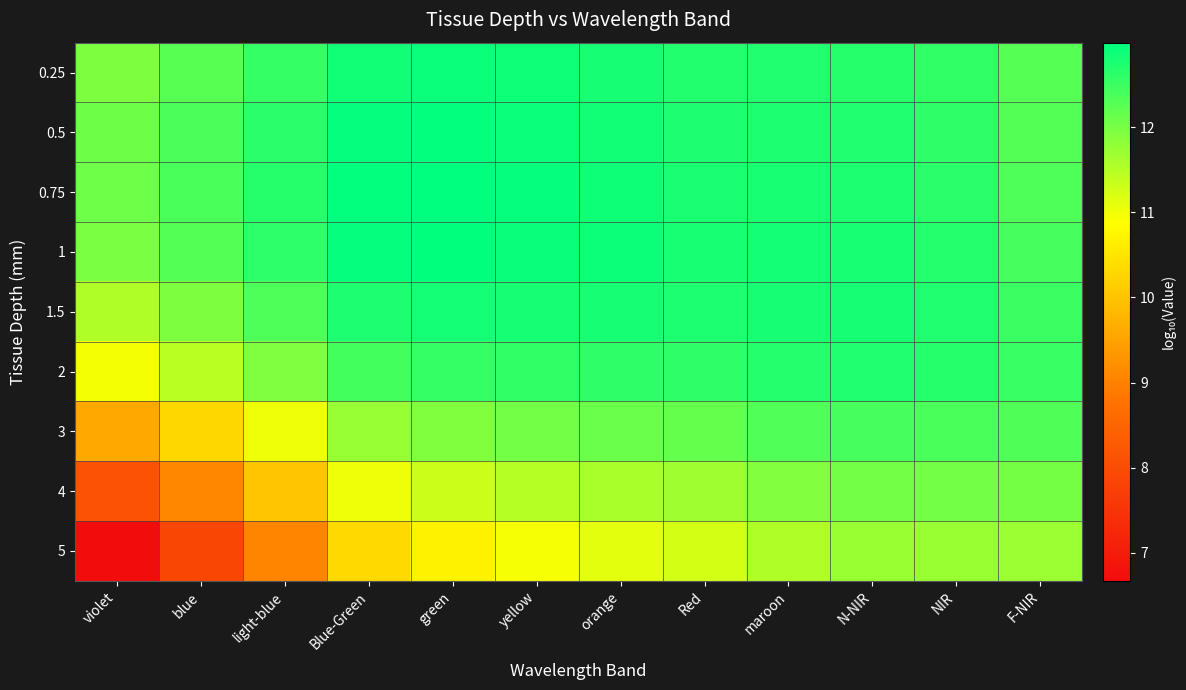

Reading right to left, extract all data points from this chart.

0.25: F-NIR=12.3	NIR=12.6	N-NIR=12.7	maroon=12.7	Red=12.7	orange=12.8	yellow=12.9	green=12.9	Blue-Green=12.8	light-blue=12.6	blue=12.3	violet=11.9
0.5: F-NIR=12.3	NIR=12.6	N-NIR=12.7	maroon=12.7	Red=12.7	orange=12.8	yellow=12.9	green=13.0	Blue-Green=12.9	light-blue=12.7	blue=12.4	violet=12.1
0.75: F-NIR=12.3	NIR=12.6	N-NIR=12.8	maroon=12.8	Red=12.8	orange=12.9	yellow=12.9	green=13.0	Blue-Green=13.0	light-blue=12.7	blue=12.4	violet=12.1
1: F-NIR=12.4	NIR=12.7	N-NIR=12.8	maroon=12.8	Red=12.8	orange=12.9	yellow=12.9	green=13.0	Blue-Green=12.9	light-blue=12.6	blue=12.3	violet=12.0
1.5: F-NIR=12.5	NIR=12.7	N-NIR=12.8	maroon=12.8	Red=12.8	orange=12.8	yellow=12.8	green=12.8	Blue-Green=12.7	light-blue=12.3	blue=11.9	violet=11.5
2: F-NIR=12.5	NIR=12.7	N-NIR=12.7	maroon=12.7	Red=12.6	orange=12.6	yellow=12.6	green=12.5	Blue-Green=12.4	light-blue=11.9	blue=11.5	violet=11.0
3: F-NIR=12.3	NIR=12.4	N-NIR=12.4	maroon=12.3	Red=12.2	orange=12.1	yellow=12.0	green=11.9	Blue-Green=11.7	light-blue=11.0	blue=10.3	violet=9.6
4: F-NIR=12.0	NIR=12.0	N-NIR=12.0	maroon=11.9	Red=11.7	orange=11.6	yellow=11.5	green=11.3	Blue-Green=11.0	light-blue=10.0	blue=9.1	violet=8.1
5: F-NIR=11.7	NIR=11.7	N-NIR=11.7	maroon=11.5	Red=11.2	orange=11.1	yellow=10.9	green=10.7	Blue-Green=10.3	light-blue=9.1	blue=7.9	violet=6.7